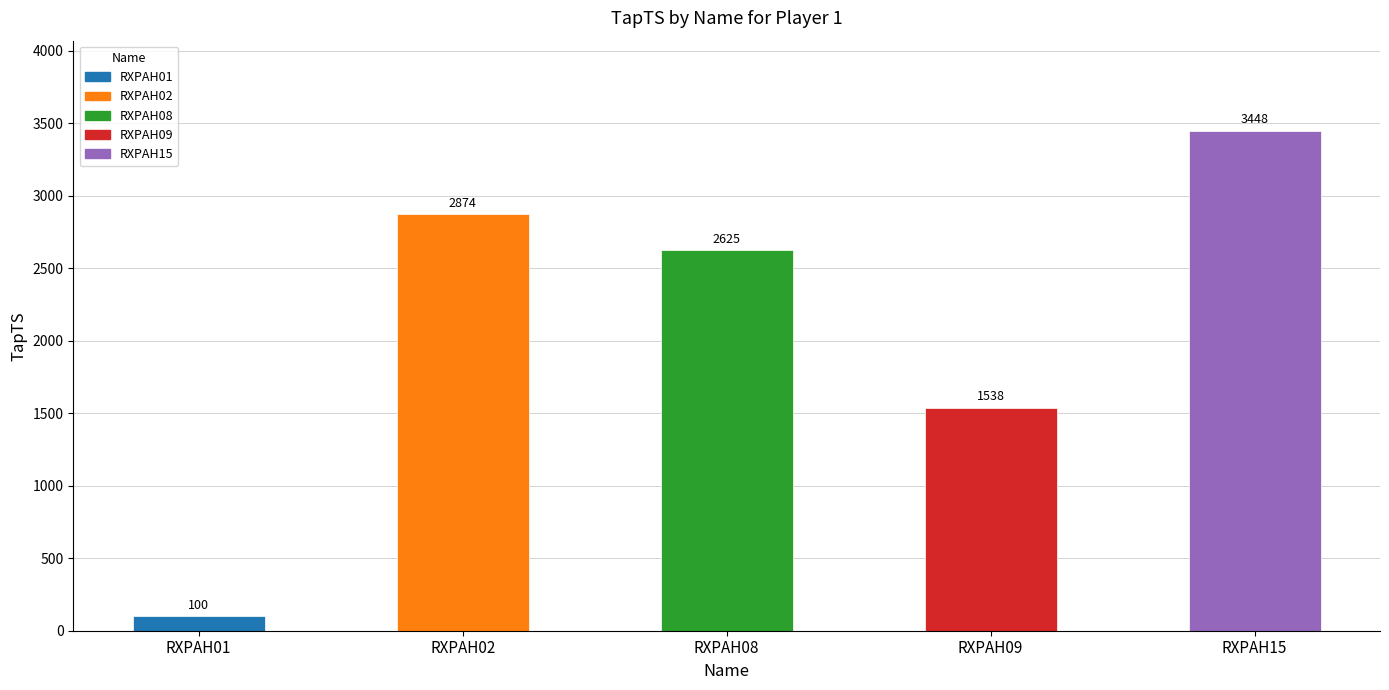

At which category does the chart reach its minimum across all series?

RXPAH01